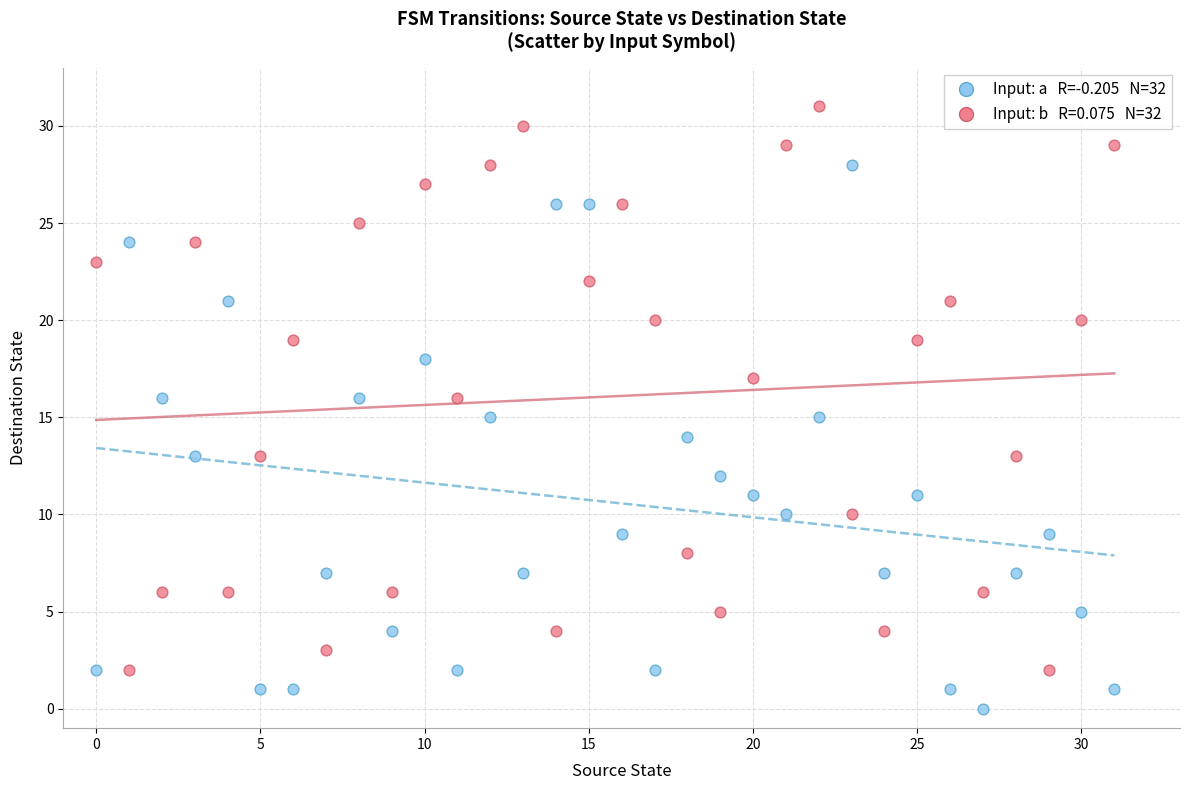

Across all data points, what is the range of Y values (max minus min)?

31